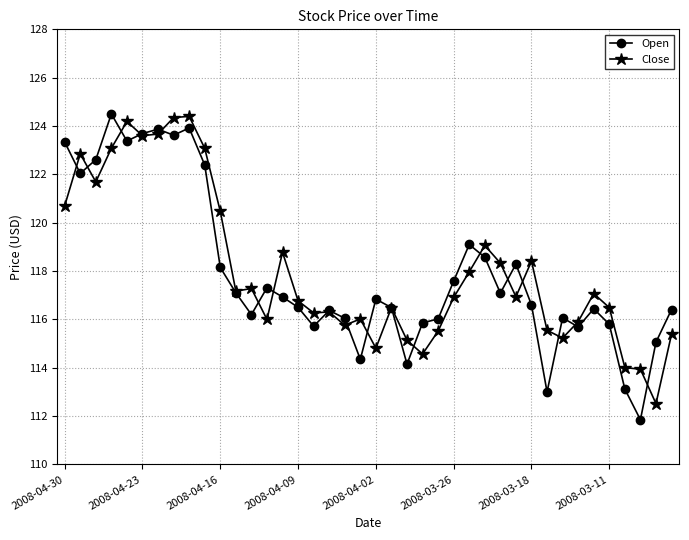

Does the chart display data point markers on the line(s)?

Yes